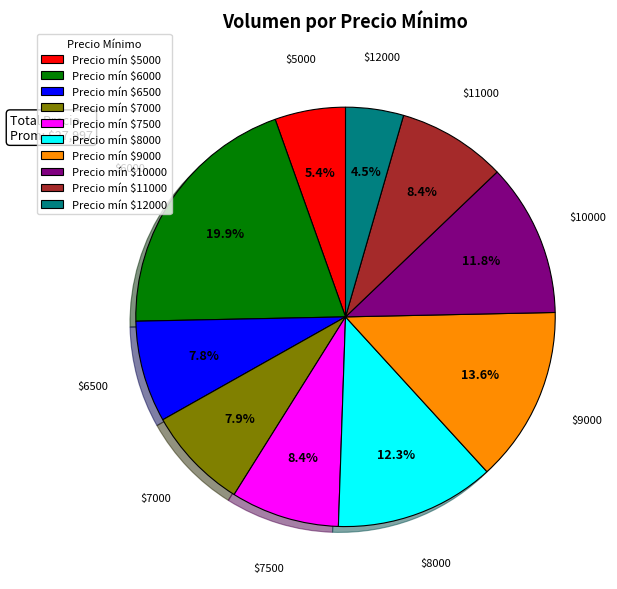

What portion of the pie excludes Precio mín $8000?

87.7%